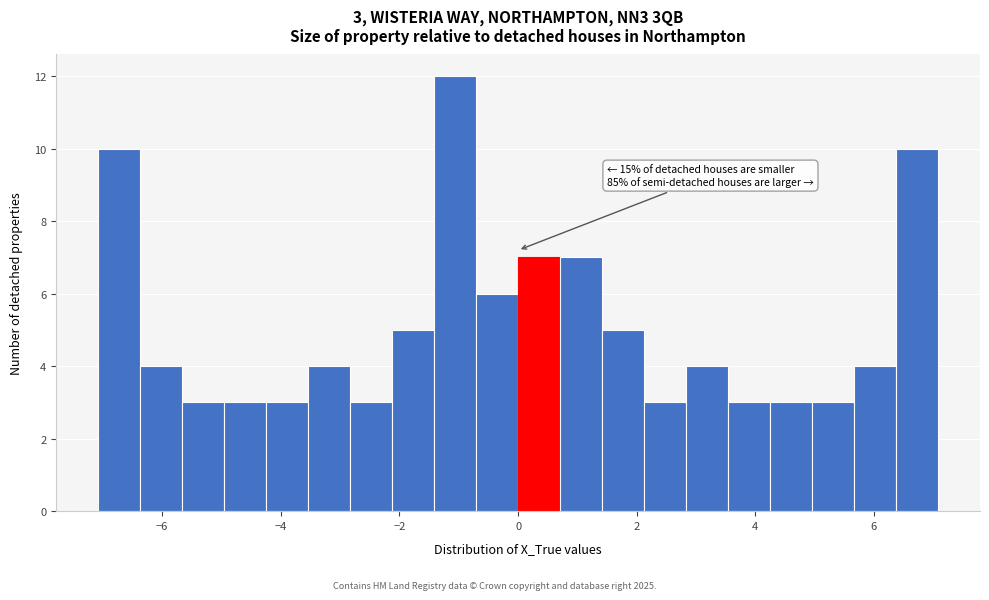

Read against the x-axis, roughly where is the centre of the tallest bar?

-1.0